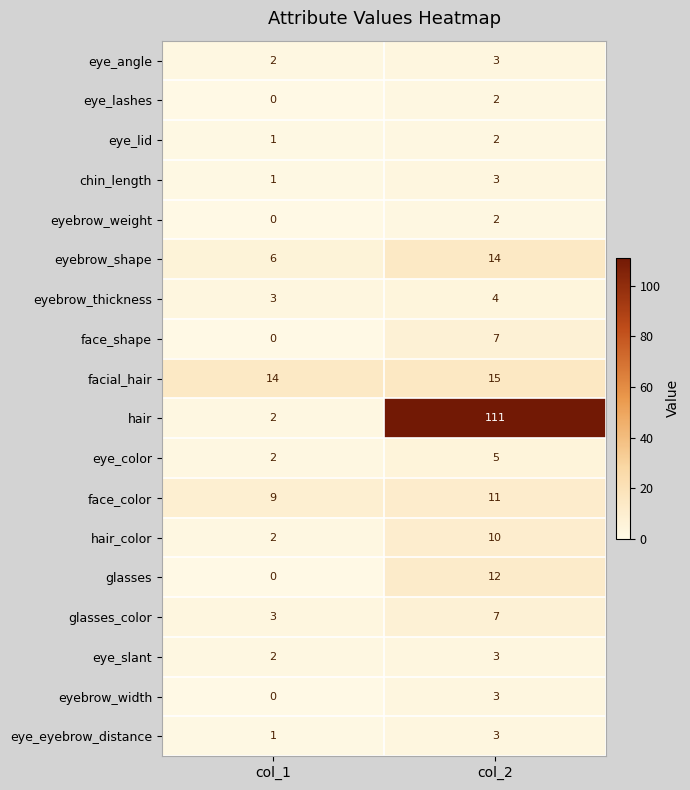

What is the highest value of the hair series?

111